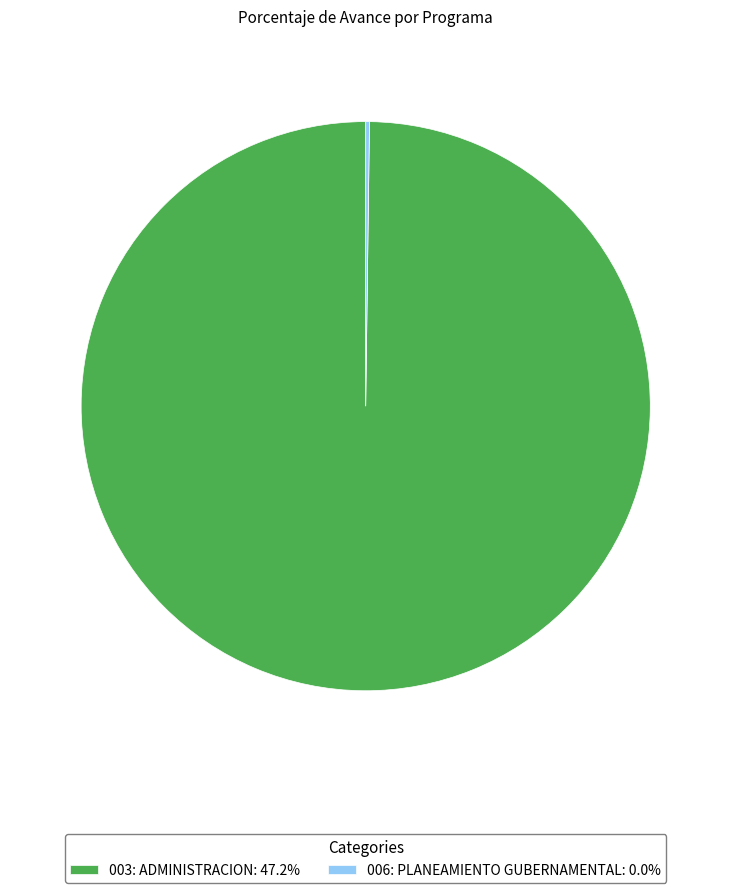

Does 003: ADMINISTRACION: 47.2% account for over 50% of the chart?

Yes